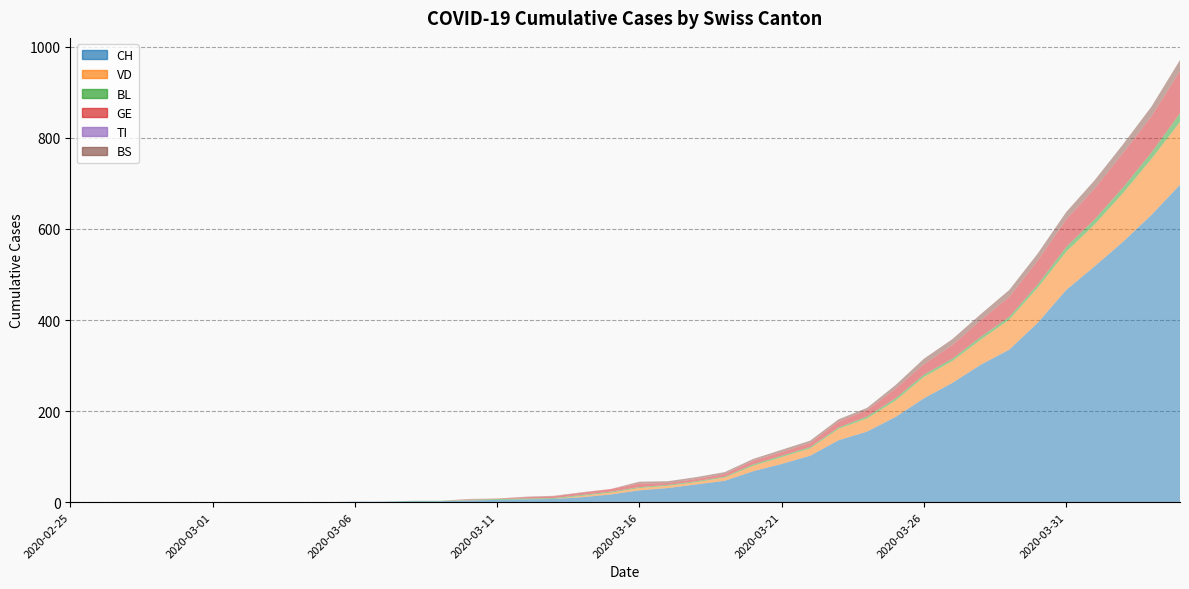

Reading left to right, list all the values displayed in this chart.

CH: 0	0	0	0	0	0	0	0	0	0	1	1	2	2	4	5	6	7	11	17	26	31	39	47	68	84	102	136	155	187	228	262	302	335	394	466	518	572	631	697
VD: 0	0	0	0	0	0	0	0	0	0	0	0	0	0	1	0	0	0	3	4	5	5	5	7	12	15	16	25	29	36	47	48	55	66	77	84	92	107	123	138
BL: 0	0	0	0	0	0	0	0	0	0	0	0	1	1	1	2	2	2	2	2	2	2	2	2	3	3	3	3	4	5	5	5	6	6	7	10	11	12	14	19
GE: 0	0	0	0	0	0	0	0	0	0	0	0	0	0	1	1	3	4	5	6	8	4	5	6	8	8	9	13	14	21	23	30	37	44	53	61	68	76	80	93
TI: 0	0	0	0	0	0	0	0	0	0	0	0	0	0	0	0	0	0	0	0	0	0	0	0	0	0	0	0	0	0	0	0	0	0	0	0	0	0	0	0
BS: 0	0	0	0	0	0	0	0	0	0	0	0	0	0	0	0	1	1	1	0	4	4	4	4	4	5	5	5	5	8	12	13	13	15	15	16	18	19	21	24